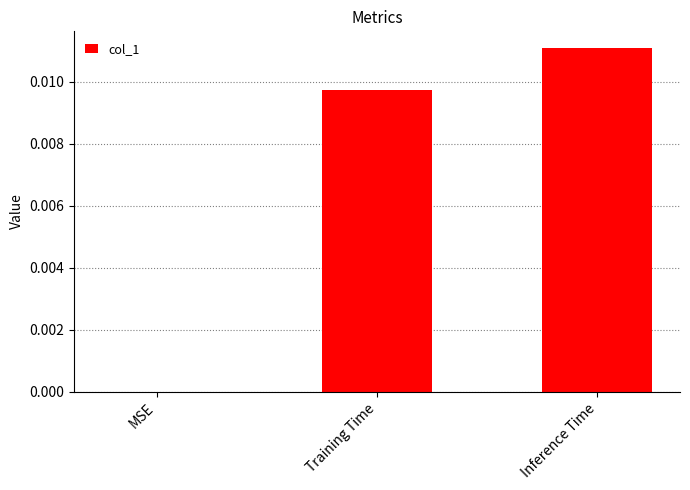

Which has a higher value, MSE or Training Time?

Training Time